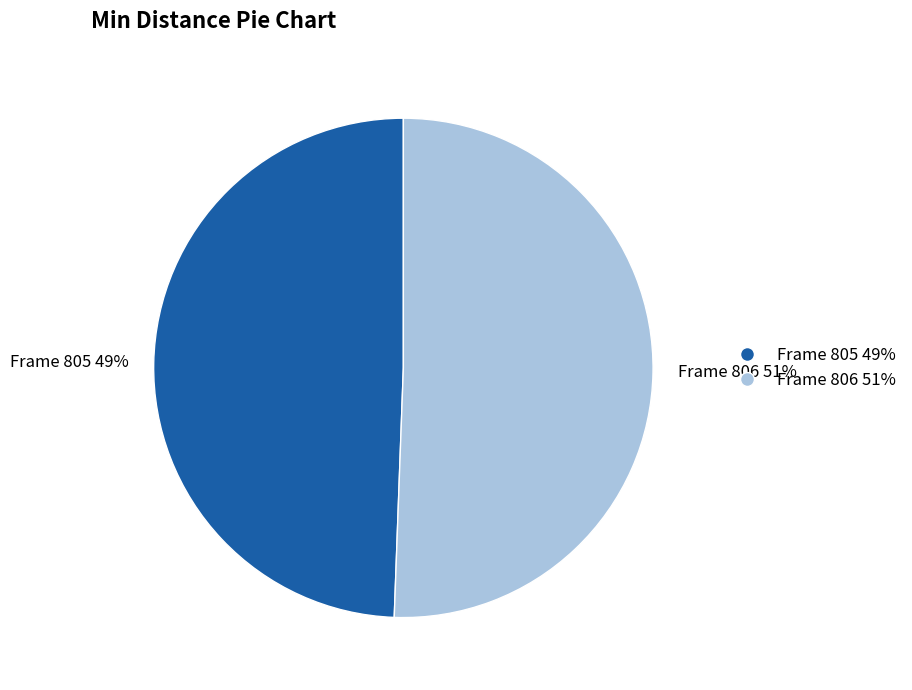

How many slices are in this pie chart?

2